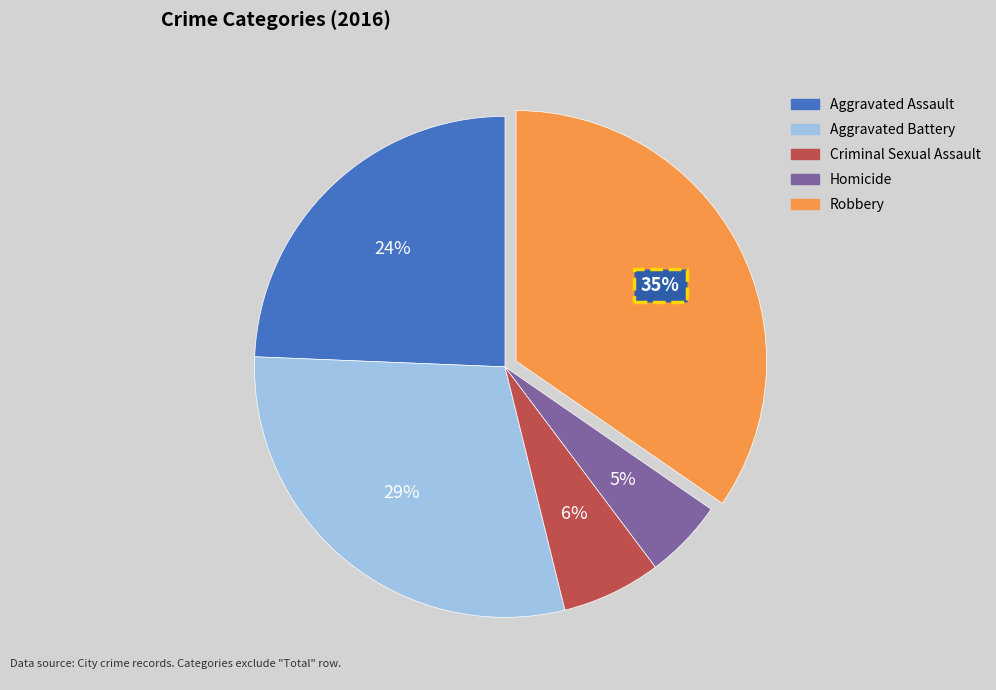

To the nearest percent, what is the difference between the Homicide and Aggravated Battery slice percentages?

24%